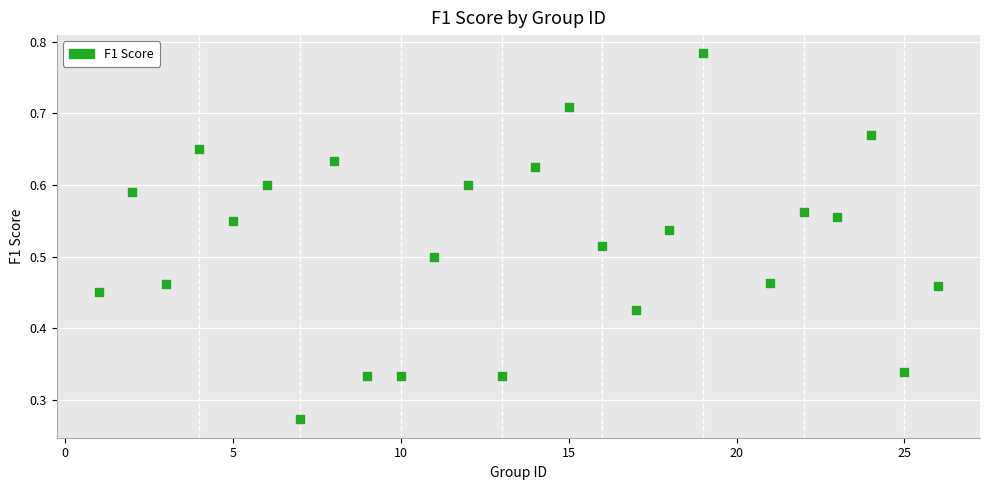

What is the range of X values (max minus min)?

25.0